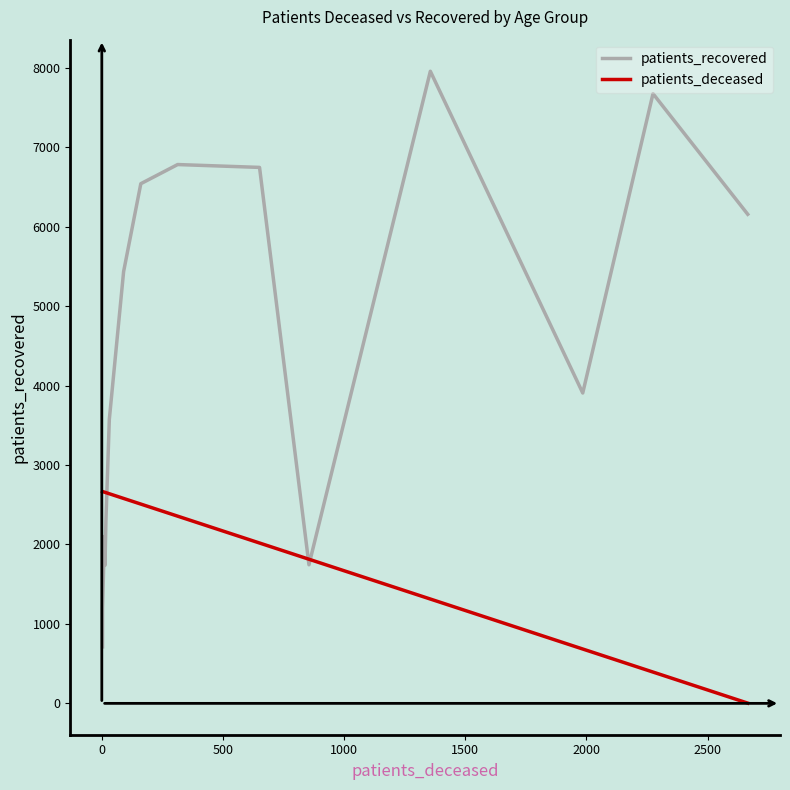

What is the average value of the patients_deceased series?

2016